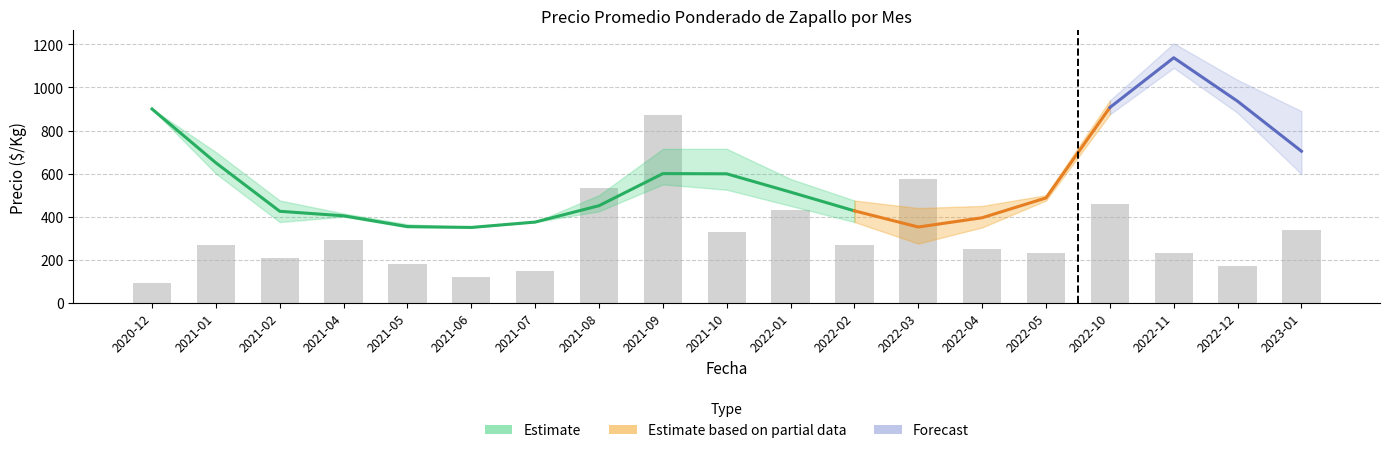

List the labels in order of value, largest first.

2021-09, 2022-03, 2021-08, 2022-10, 2022-01, 2023-01, 2021-10, 2021-04, 2021-01, 2022-02, 2022-04, 2022-05, 2022-11, 2021-02, 2021-05, 2022-12, 2021-07, 2021-06, 2020-12